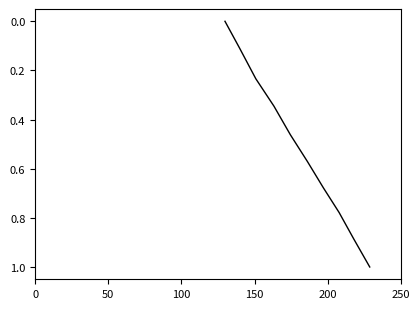

What is the maximum value shown in the chart?

1.0